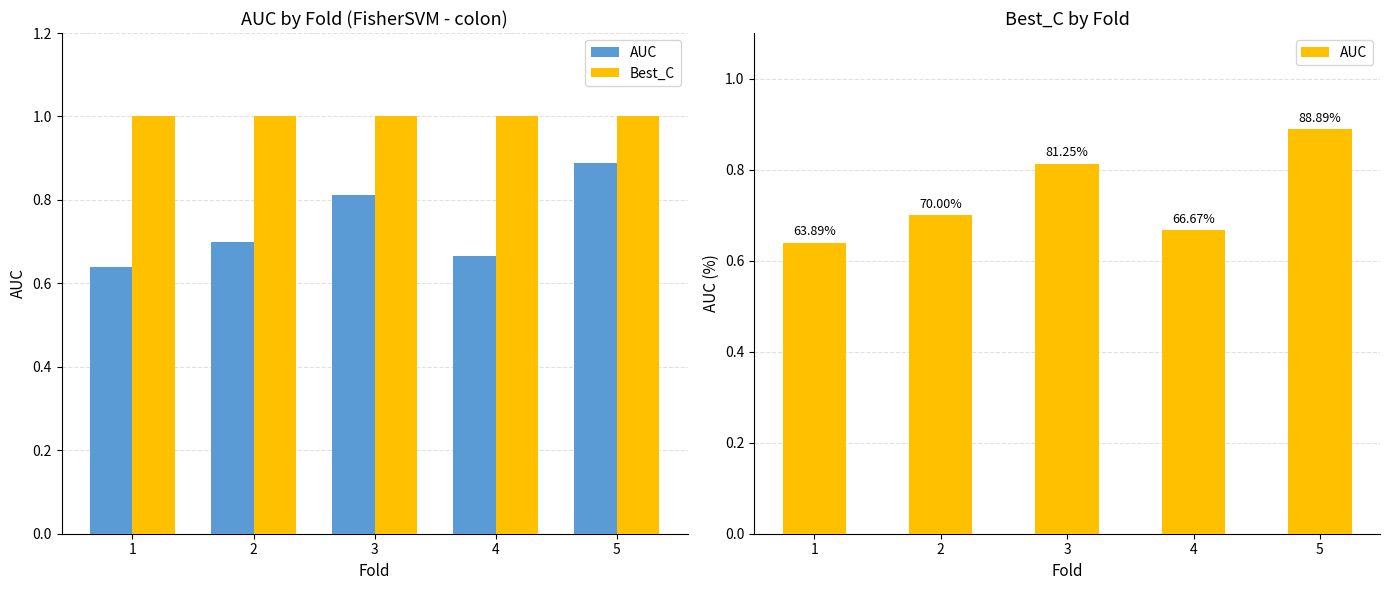

Reading left to right, what are all the values shown in this chart?

AUC: 0.6	0.7	0.8	0.7	0.9
Best_C: 1.0	1.0	1.0	1.0	1.0